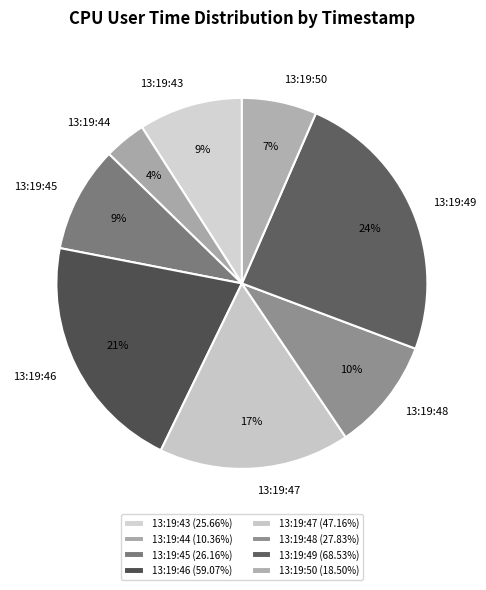

What is the smallest slice in the pie chart?

13:19:44